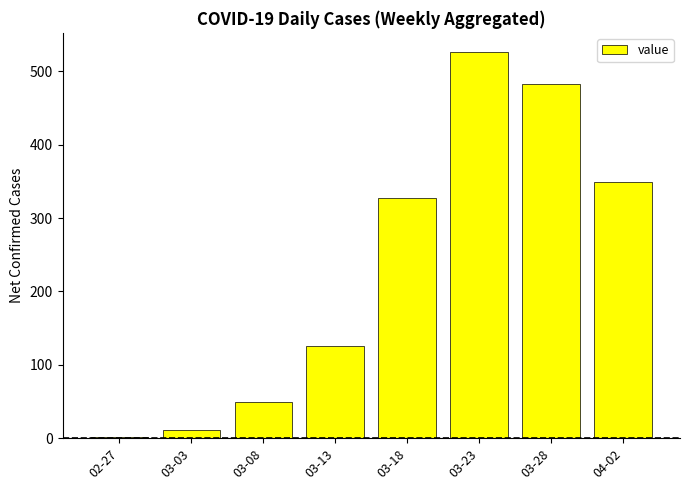

What position from the right is 03-08?

6